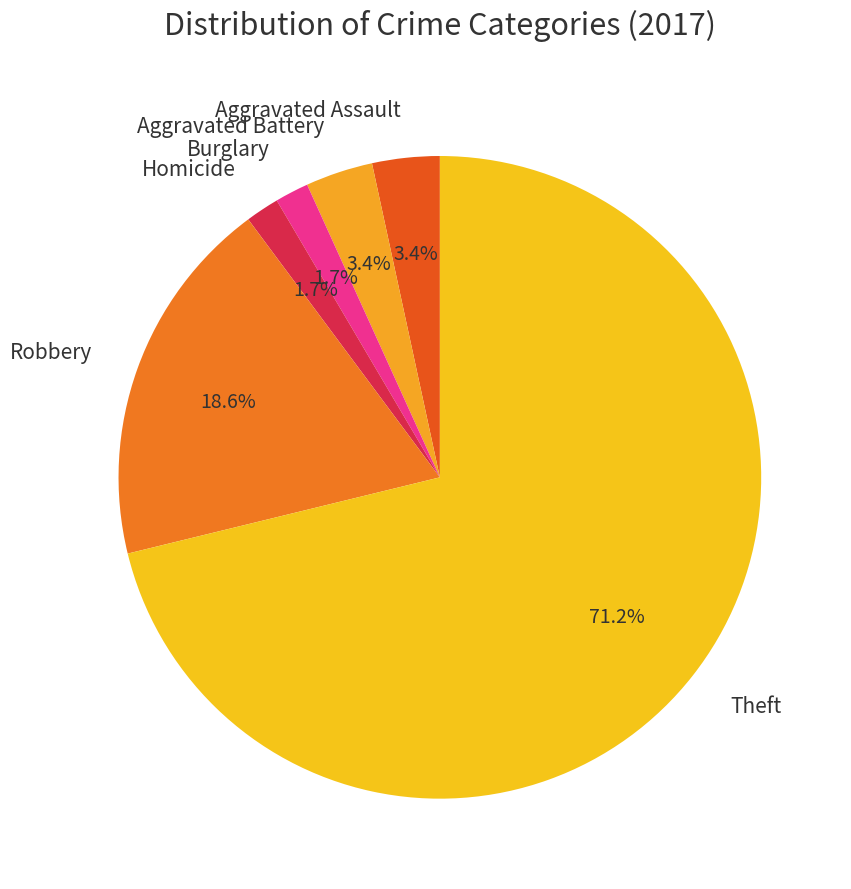

Count the number of slices in the pie.

6